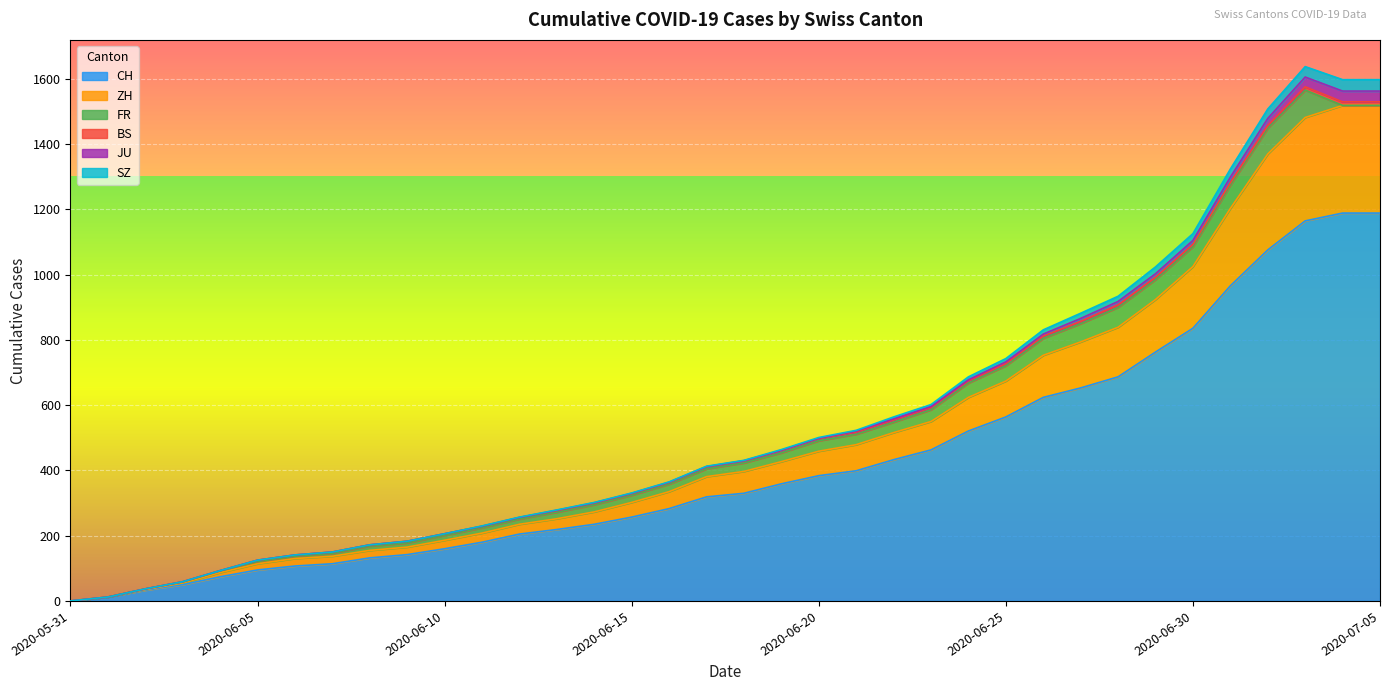

At which label is FR closest to 42?

2020-06-24